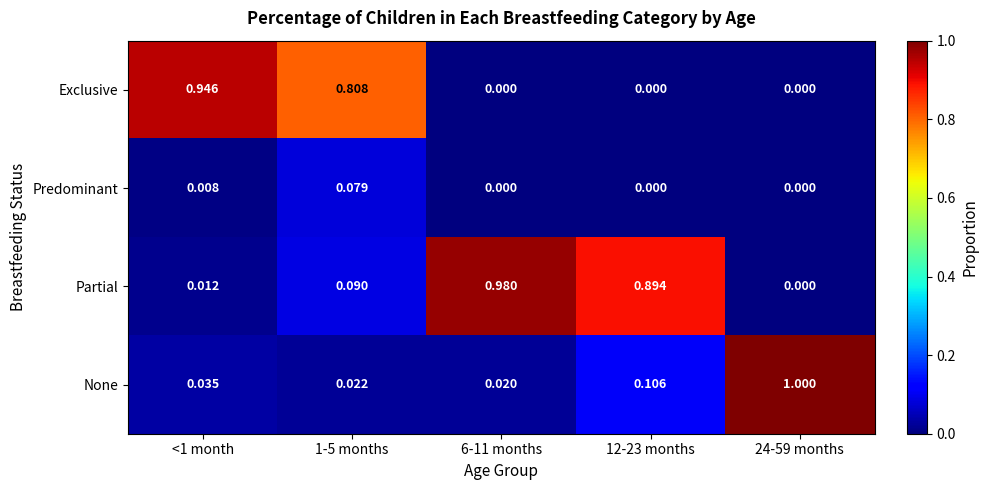

Rank the series by their maximum value, from highest to lowest.

None, Partial, Exclusive, Predominant